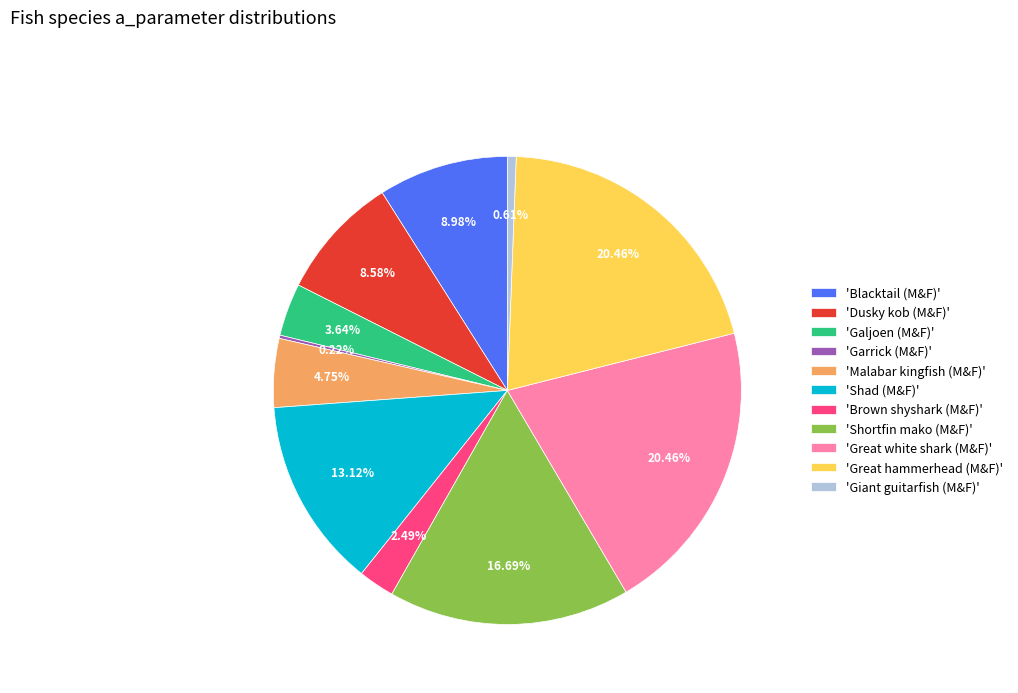

Is there any slice that represents more than half of the pie?

No